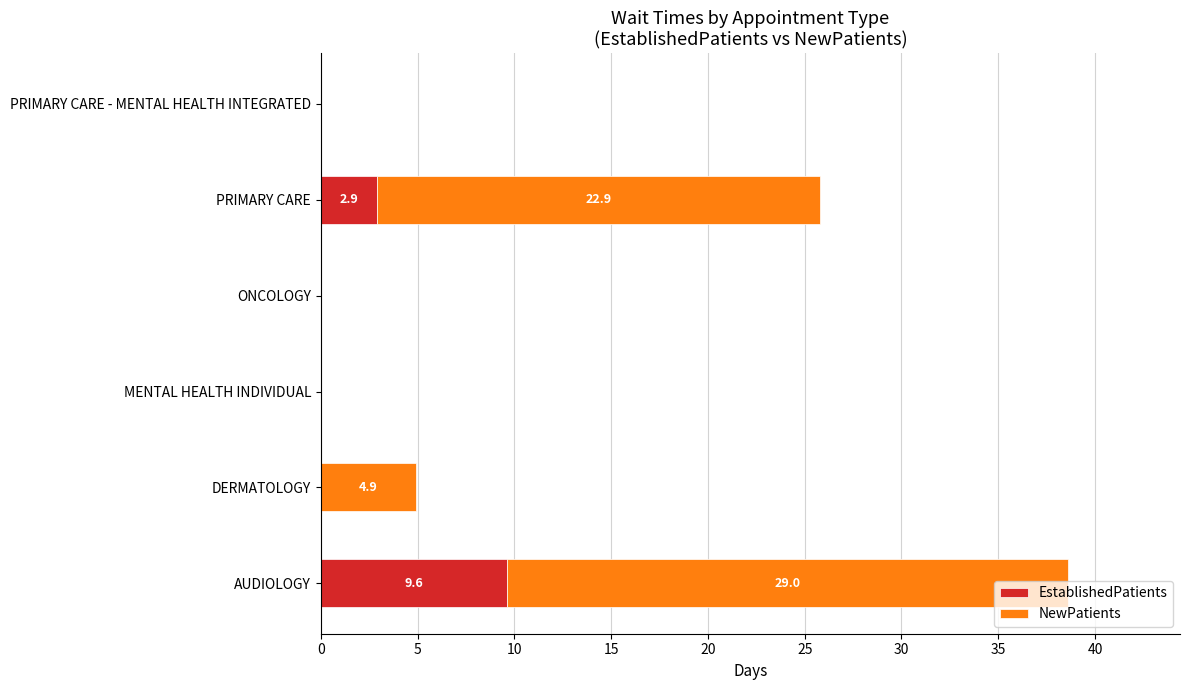

At which label does EstablishedPatients reach its peak?

AUDIOLOGY